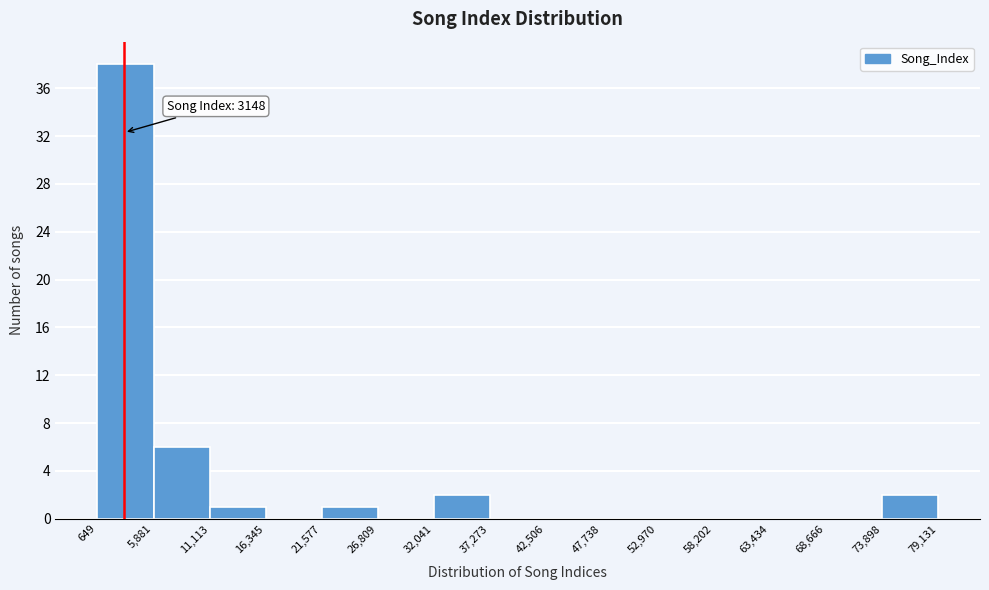

Which range on the x-axis has the tallest bar?

649 to 5,881